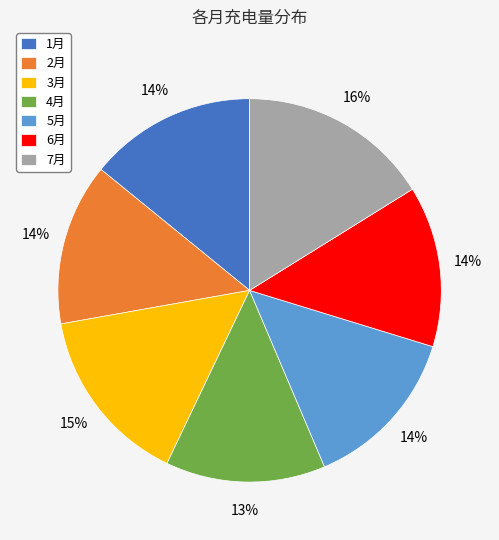

Which slice is the largest?

7月